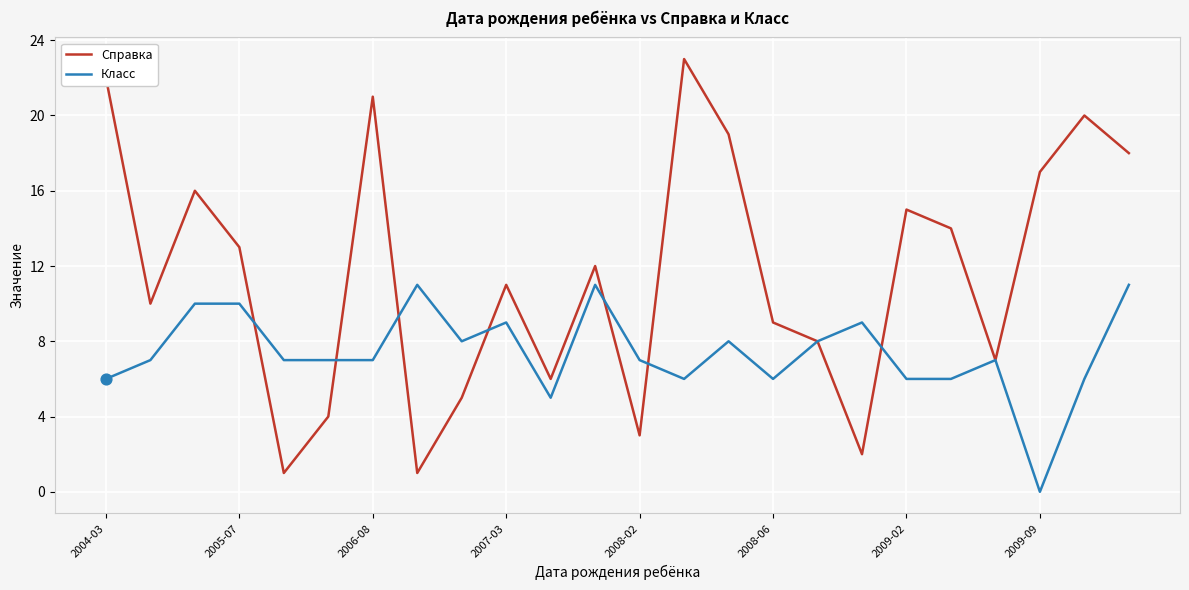

What are all the series names shown in the legend?

Справка, Класс